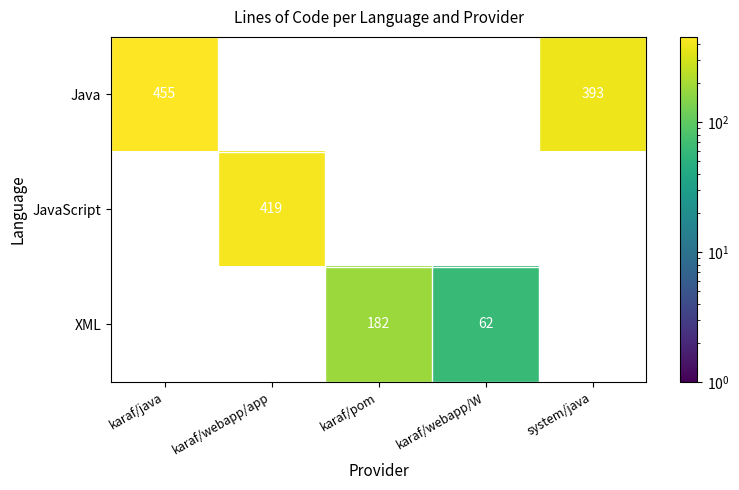

Is the value of Java at system/java greater than the value of XML at karaf/pom?

Yes